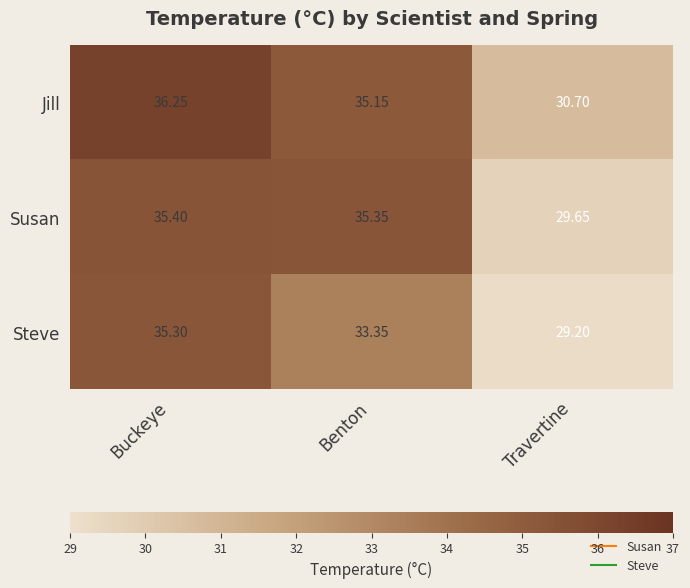

Which series has the largest total across all categories?

Jill